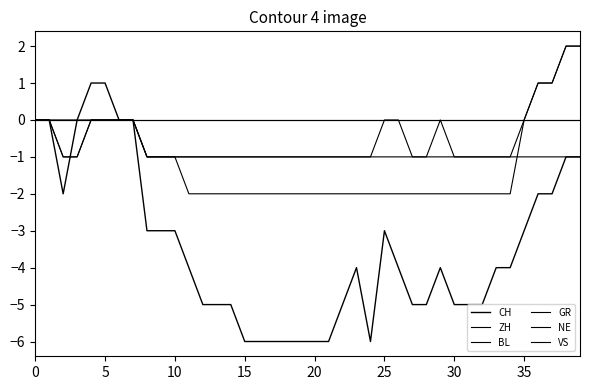

Is this an area chart (filled region under the line)?

No